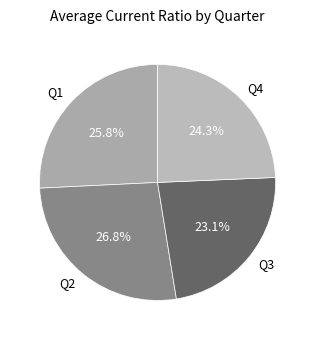

Is it true that Q4 is 24% of the pie?

True